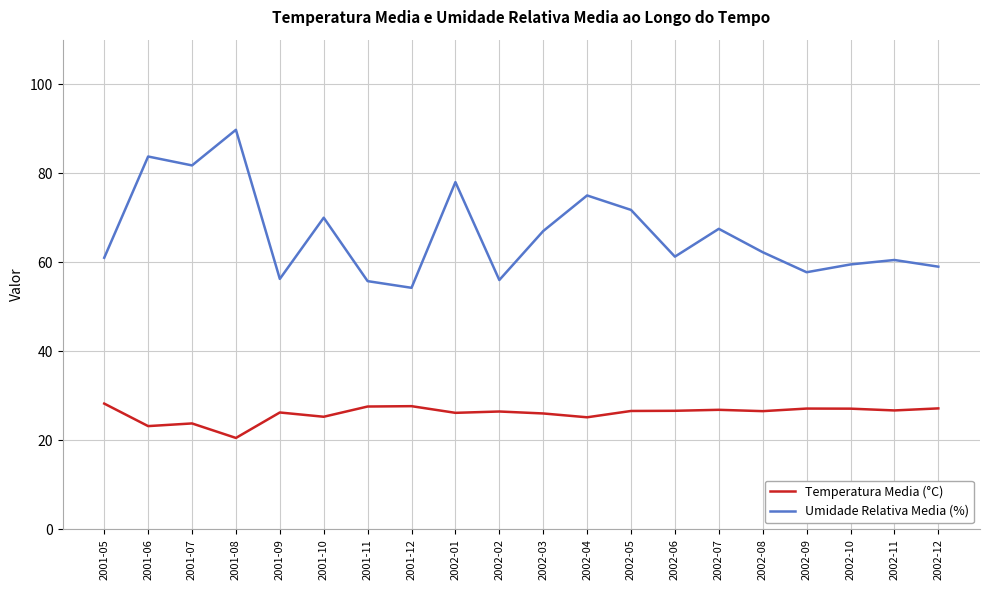

What is the maximum value shown in the chart?

89.8